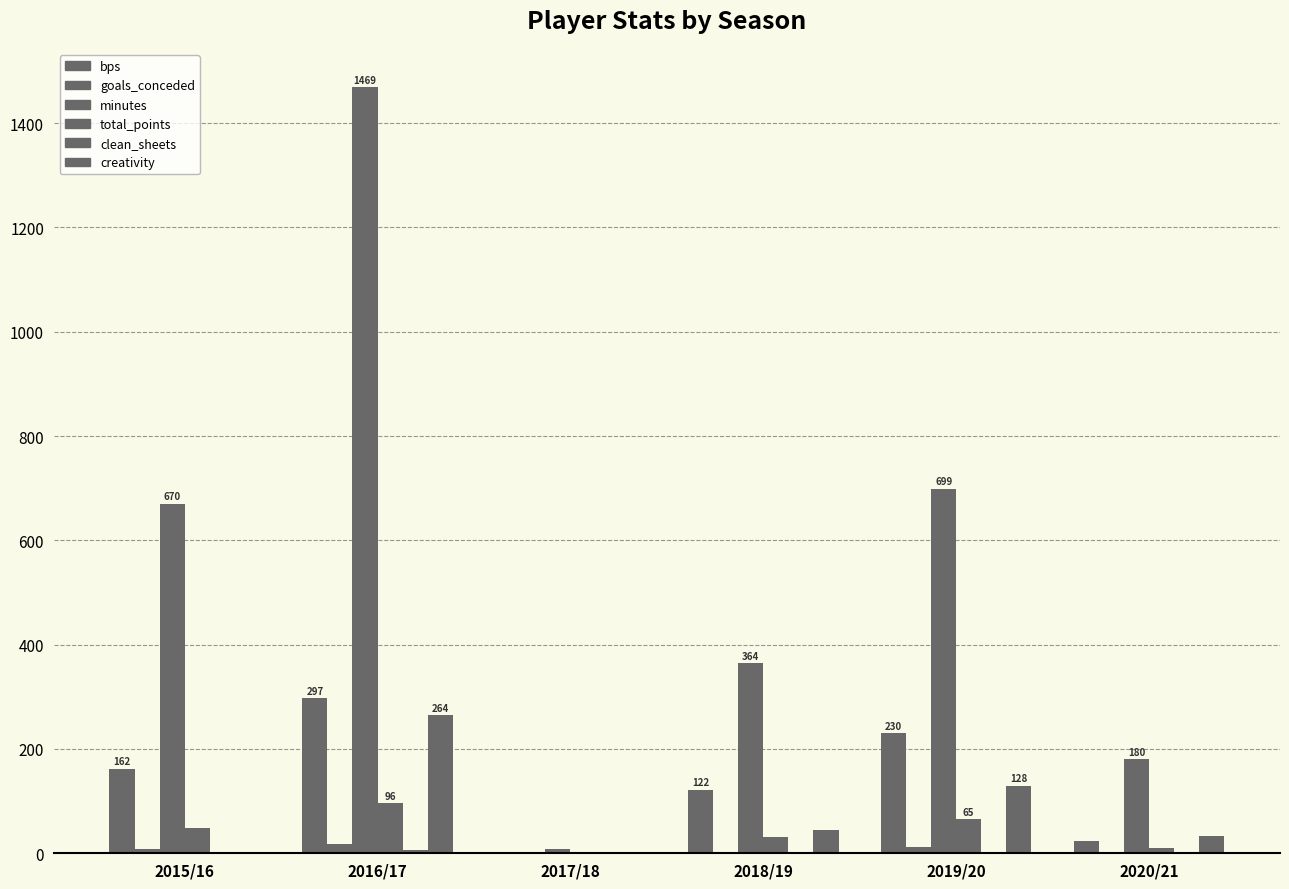

How many series are shown in this chart?

6